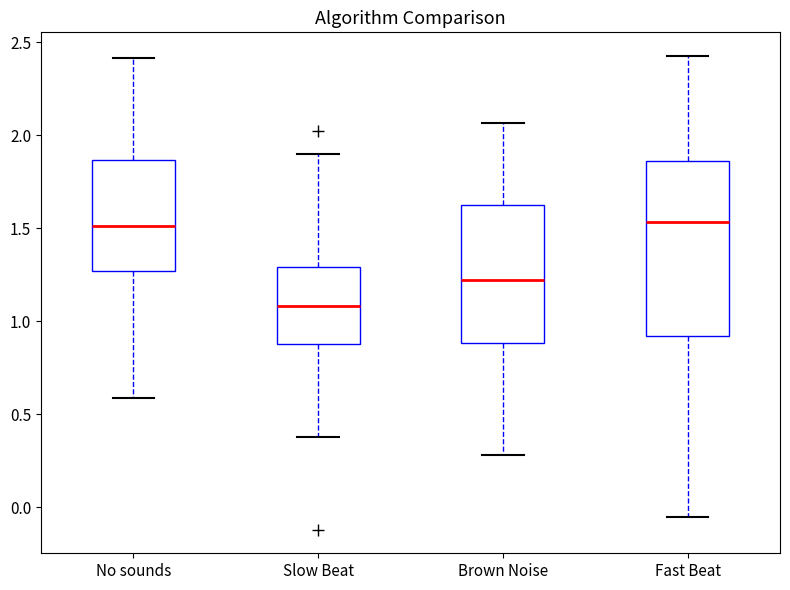

Comparing the boxes themselves (not the whiskers), which one is the tallest?

Fast Beat